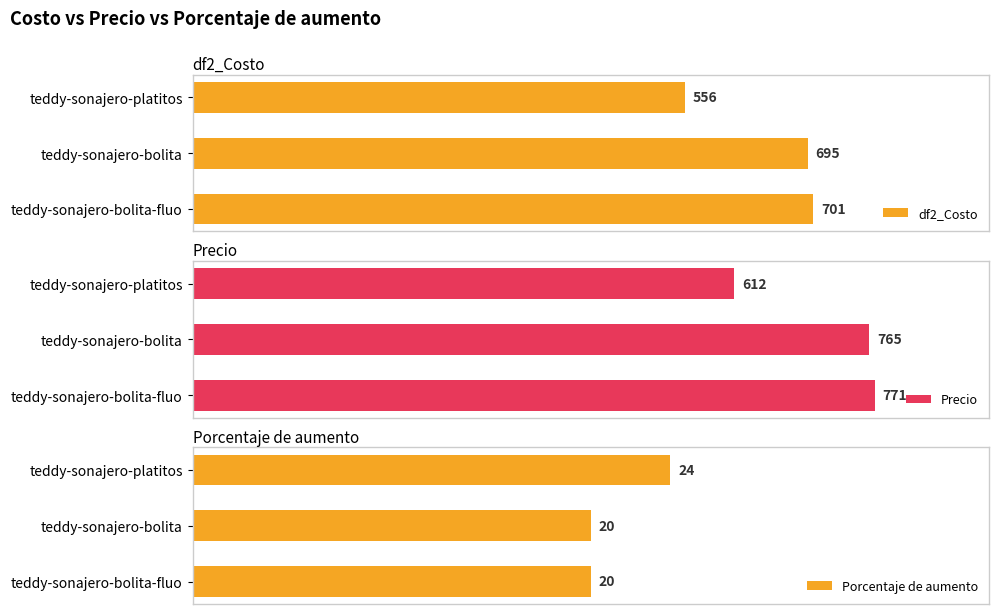

What is the smallest value displayed?

20